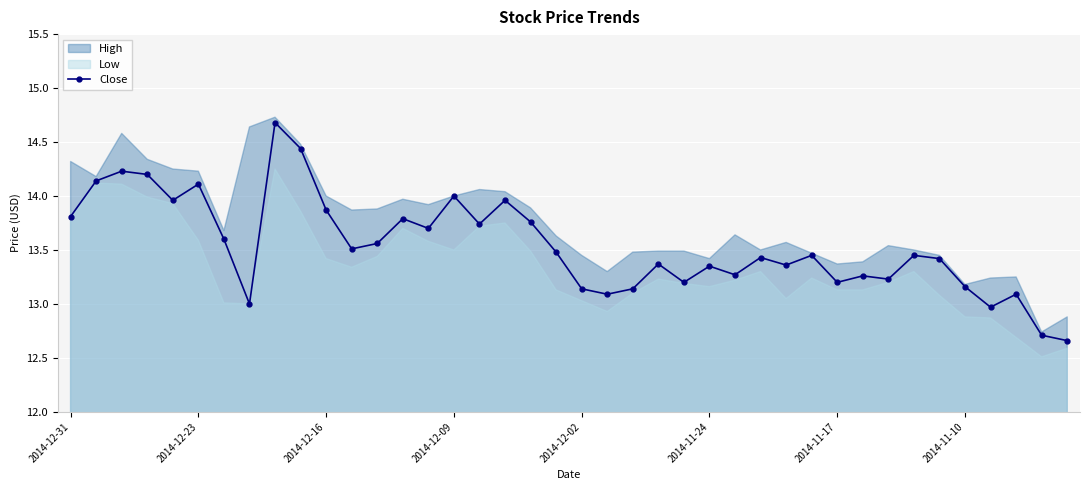

True or false: Close has a value of 5.7 at 2014-12-02.

False